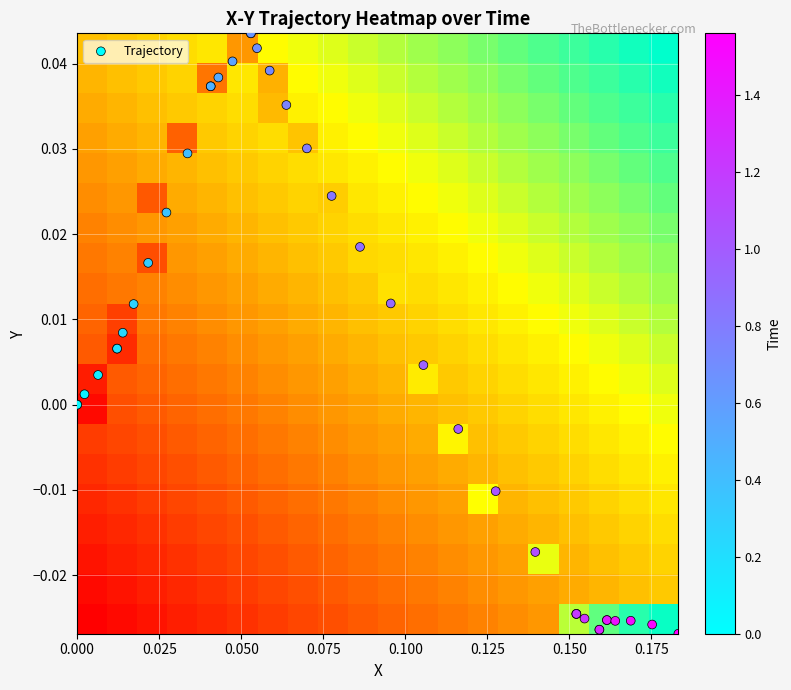

Reading left to right, what are all the values shown in this chart?

x_values: 0.0	0.0	0.0	0.0	0.0	0.0	0.0	0.0	0.0	0.0	0.0	0.0	0.0	0.0	0.0	0.1	0.1	0.1	0.1	0.1	0.1	0.1	0.1	0.1	0.1	0.1	0.1	0.1	0.2	0.2	0.2	0.2	0.2	0.2	0.2	0.2	0.2	0.2	0.2	0.2
y_values: 0.0	0.0	0.0	0.0	0.0	0.0	0.0	0.0	0.0	0.0	0.0	0.0	0.0	0.0	0.0	0.0	0.0	0.0	0.0	0.0	0.0	0.0	0.0	0.0	0.0	-0.0	-0.0	-0.0	-0.0	-0.0	-0.0	-0.0	-0.0	-0.0	-0.0	-0.0	-0.0	-0.0	-0.0	-0.0
time_values: 0.0	0.0	0.1	0.1	0.2	0.2	0.2	0.3	0.3	0.4	0.4	0.4	0.5	0.5	0.6	0.6	0.6	0.7	0.7	0.8	0.8	0.8	0.9	0.9	1.0	1.0	1.0	1.1	1.1	1.2	1.2	1.2	1.3	1.3	1.4	1.4	1.4	1.5	1.5	1.6